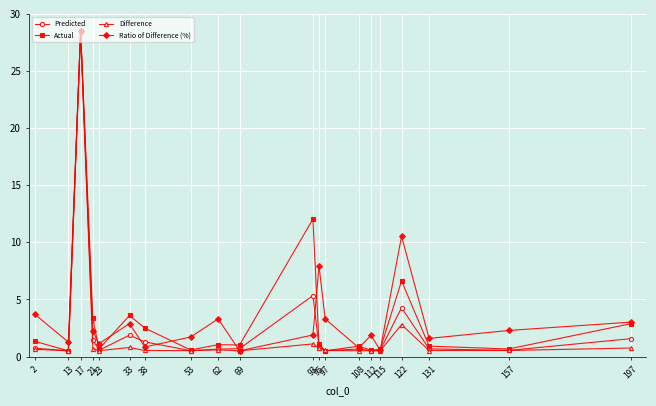

What is the value of the Actual point at the 1st from the left?

1.3